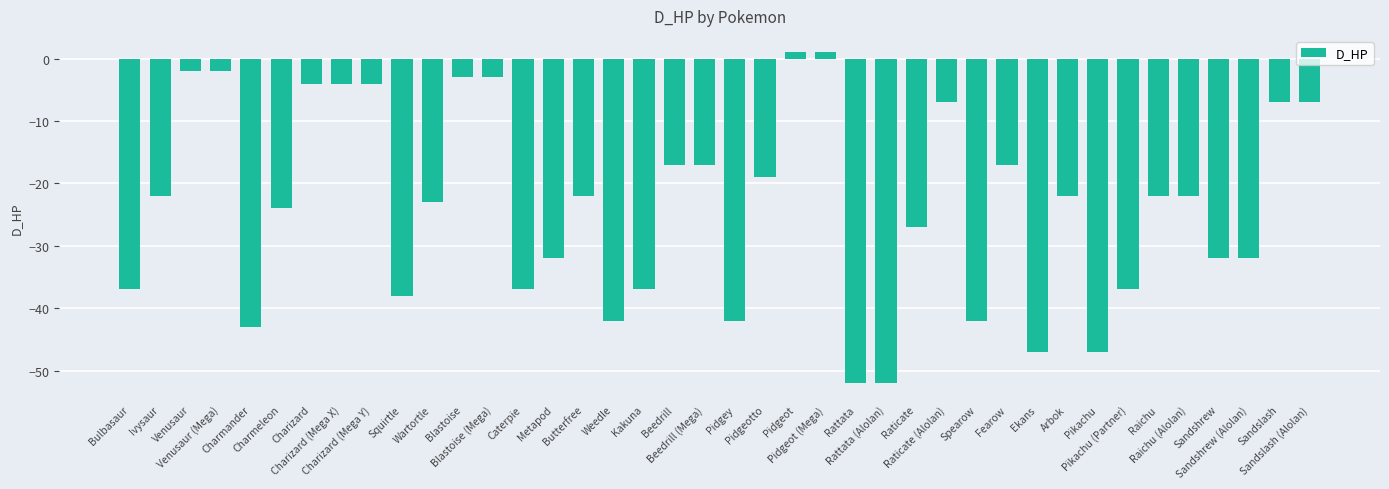

The chart shows a value of -24 at Bulbasaur. True or false?

False